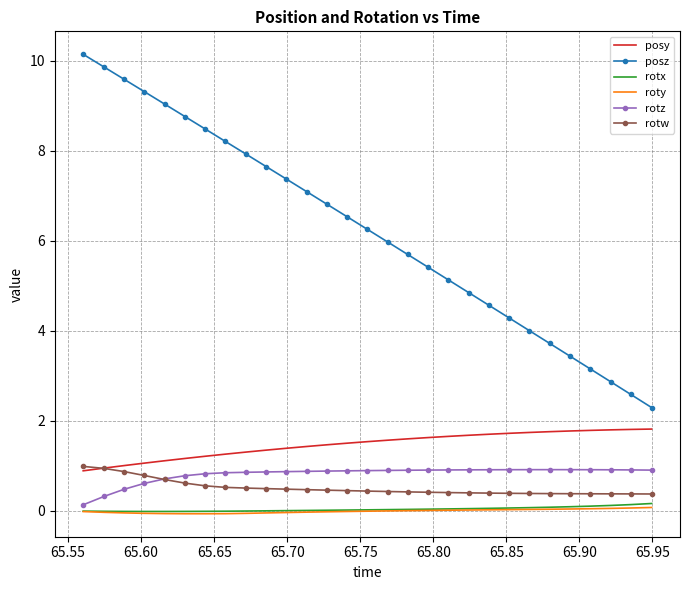

What is the greatest value displayed?

10.1